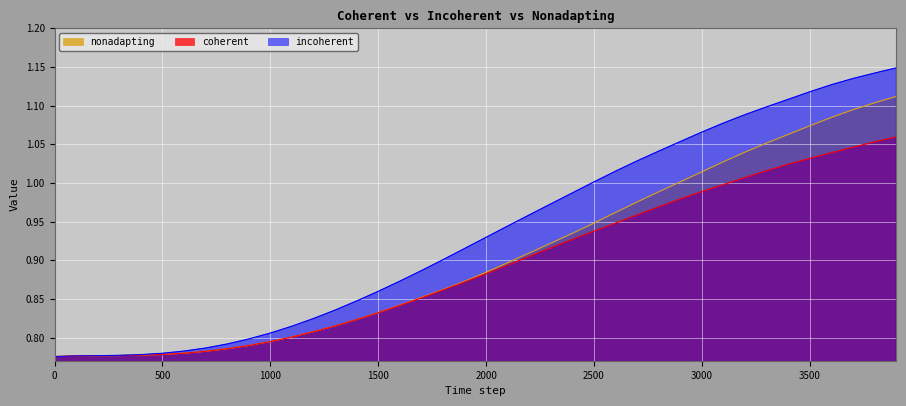

What are all the series names shown in the legend?

nonadapting, coherent, incoherent